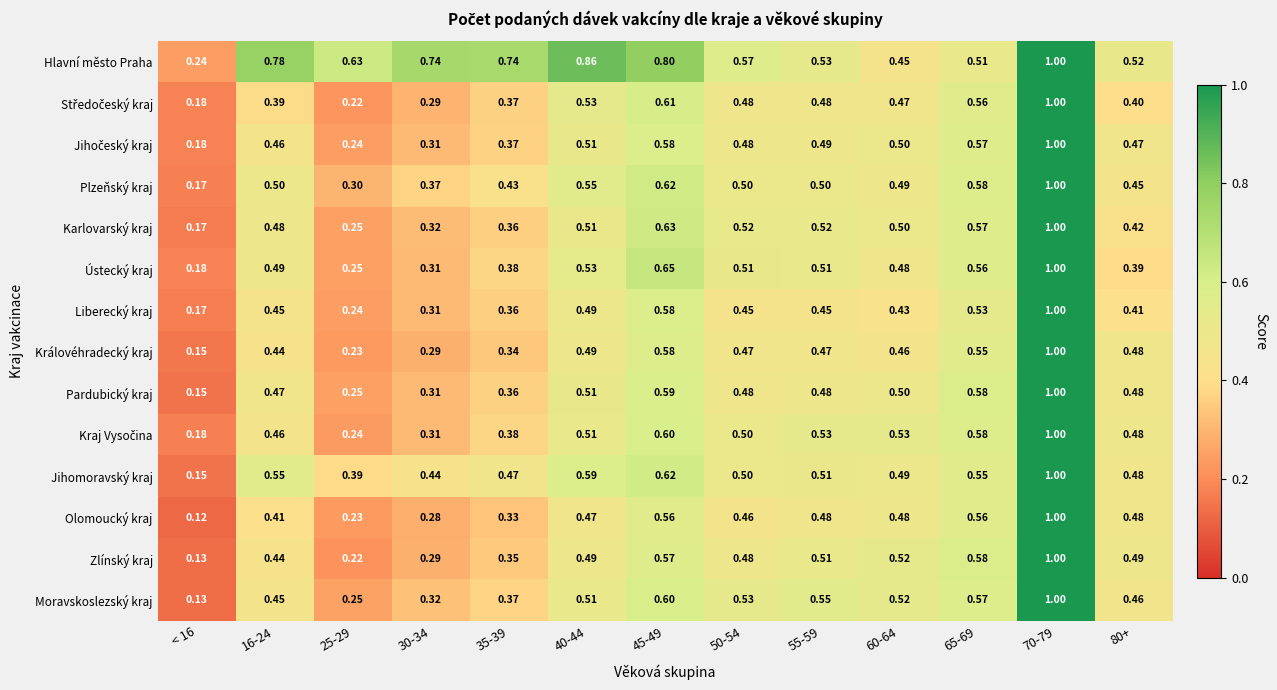

At how many categories does at least one series exceed 0?

13